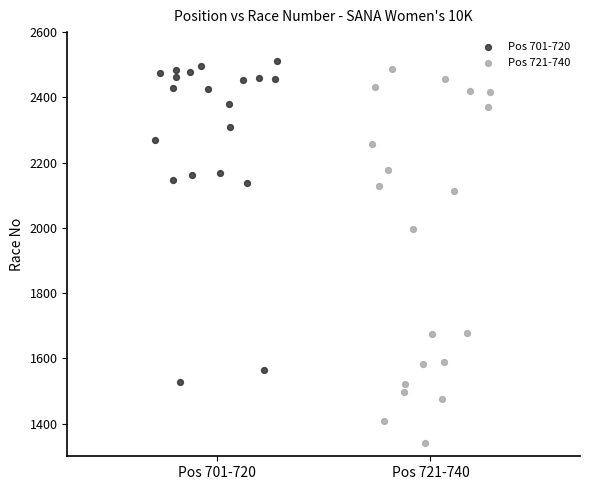

What are all the series names shown in the legend?

Pos 701-720, Pos 721-740